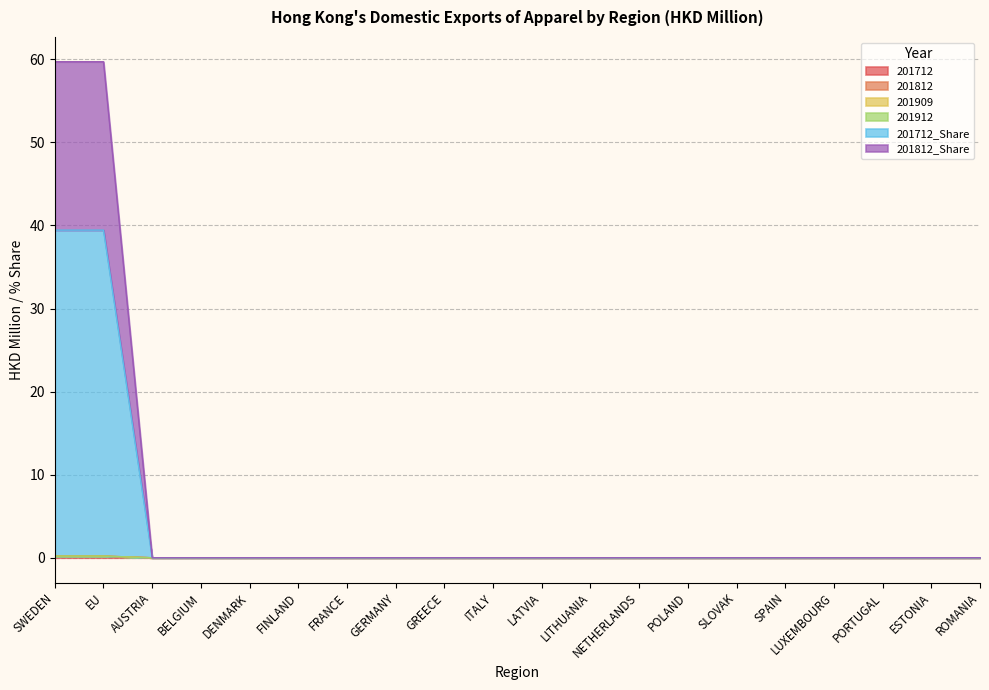

At which category is the sum across all series the highest?

SWEDEN